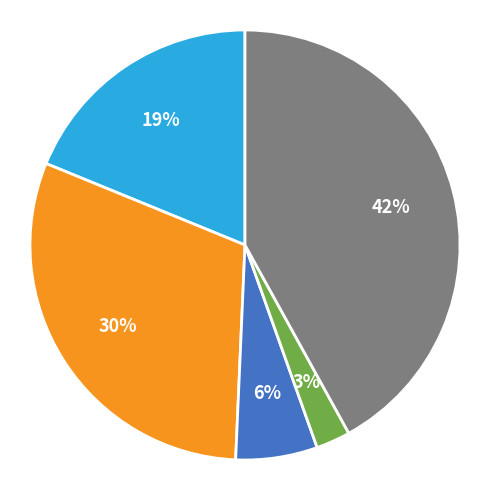

Does any single category account for the majority?

No